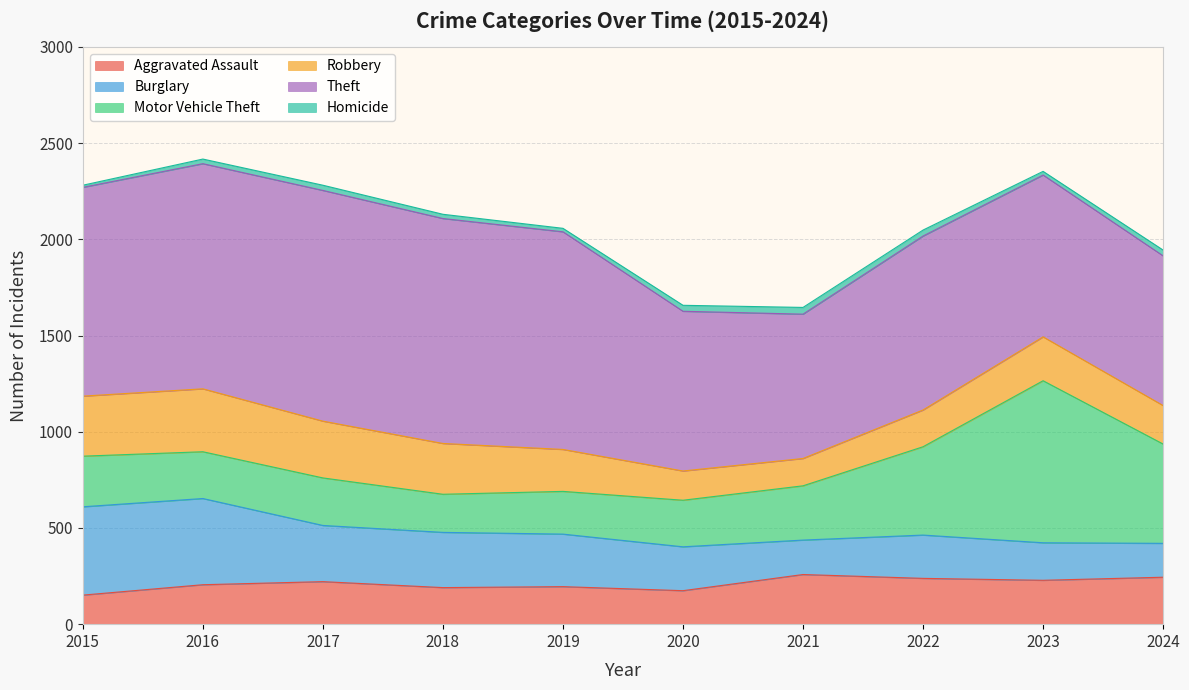

True or false: Homicide and Motor Vehicle Theft intersect in this chart.

False